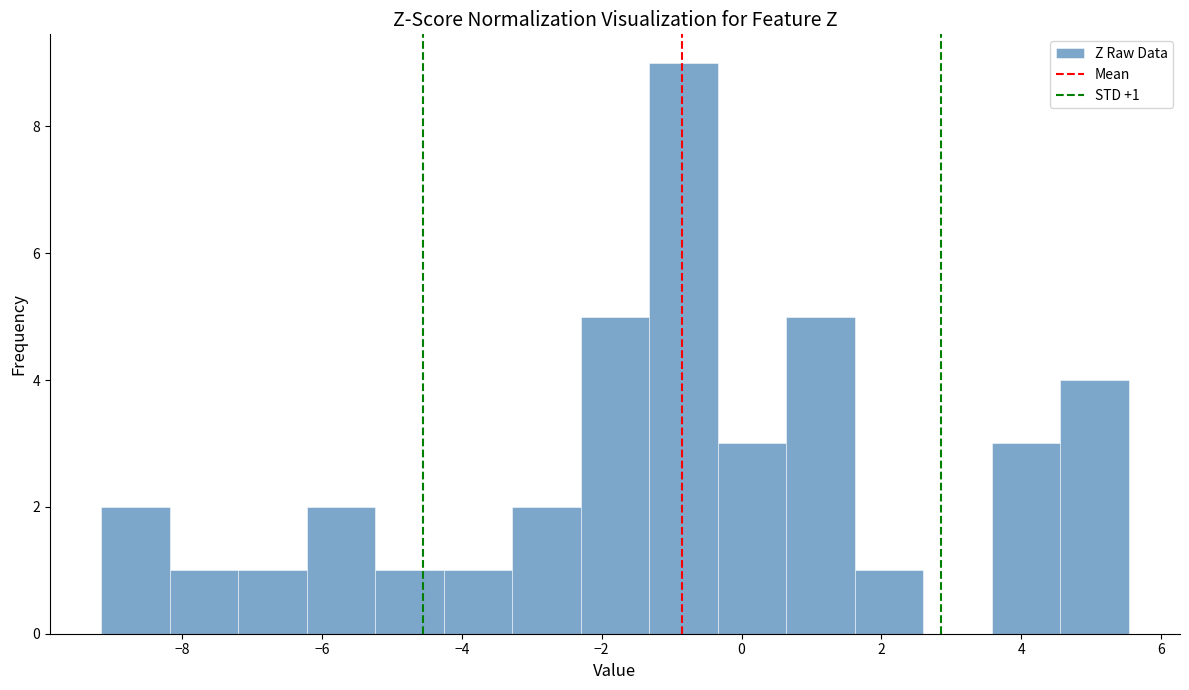

Which range on the x-axis has the tallest bar?

-1.4 to -0.4